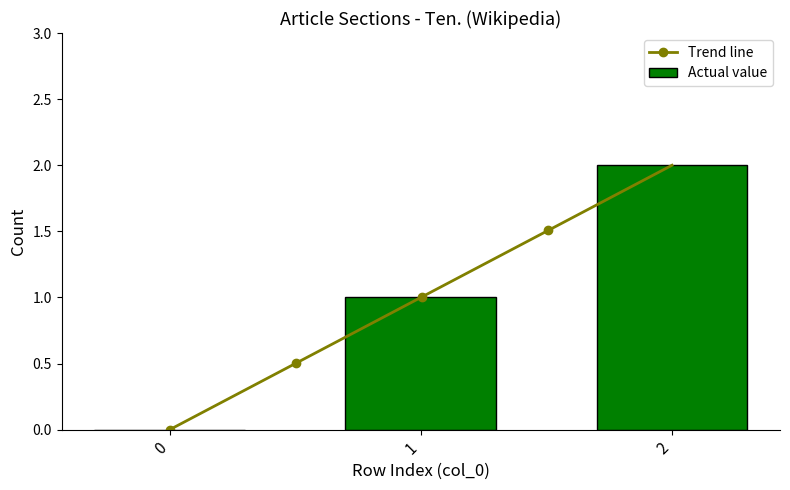

What is the greatest value displayed?

2